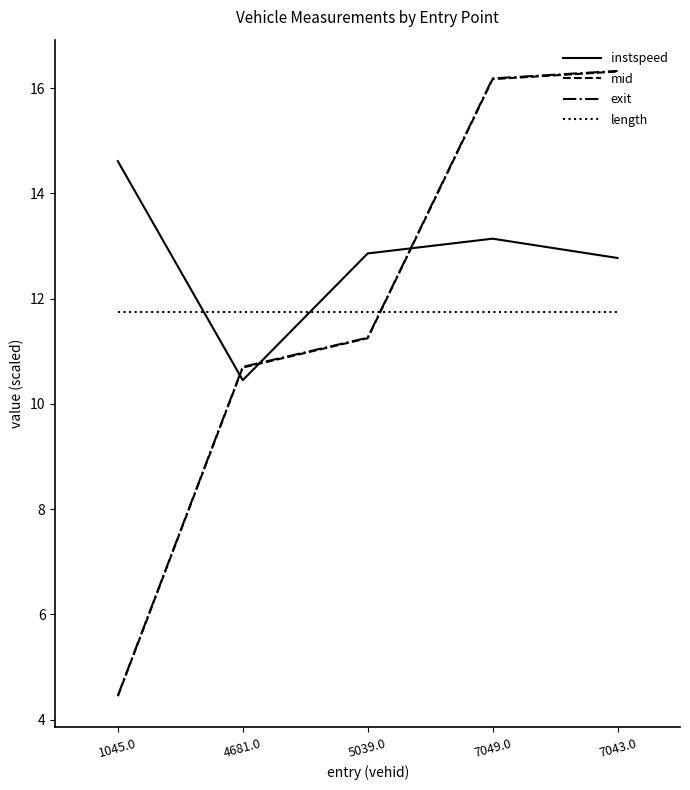

Is the value of length at 1045.0 greater than the value of mid at 1045.0?

Yes